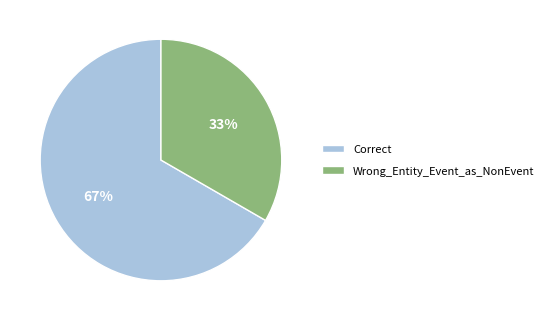

Which slice is the smallest?

Wrong_Entity_Event_as_NonEvent